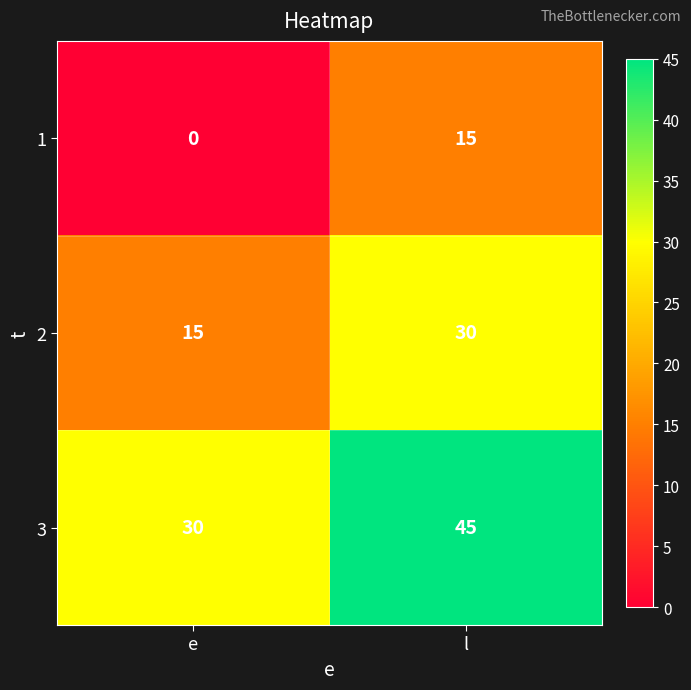

Reading left to right, what are all the values shown in this chart?

1: e=0	l=15
2: e=15	l=30
3: e=30	l=45